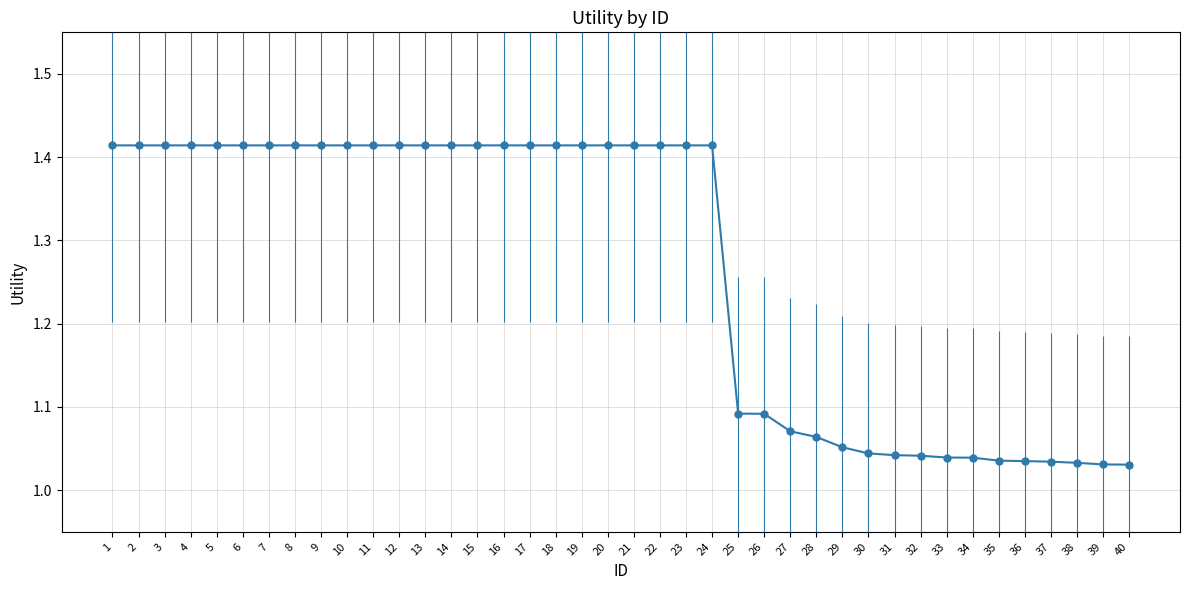

What is the difference between the second highest and minimum values?

0.4